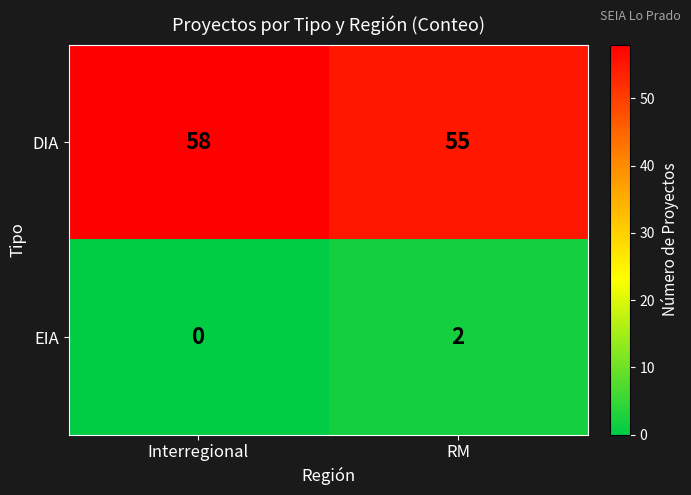

Between Interregional and RM, which series saw the biggest shift?

DIA